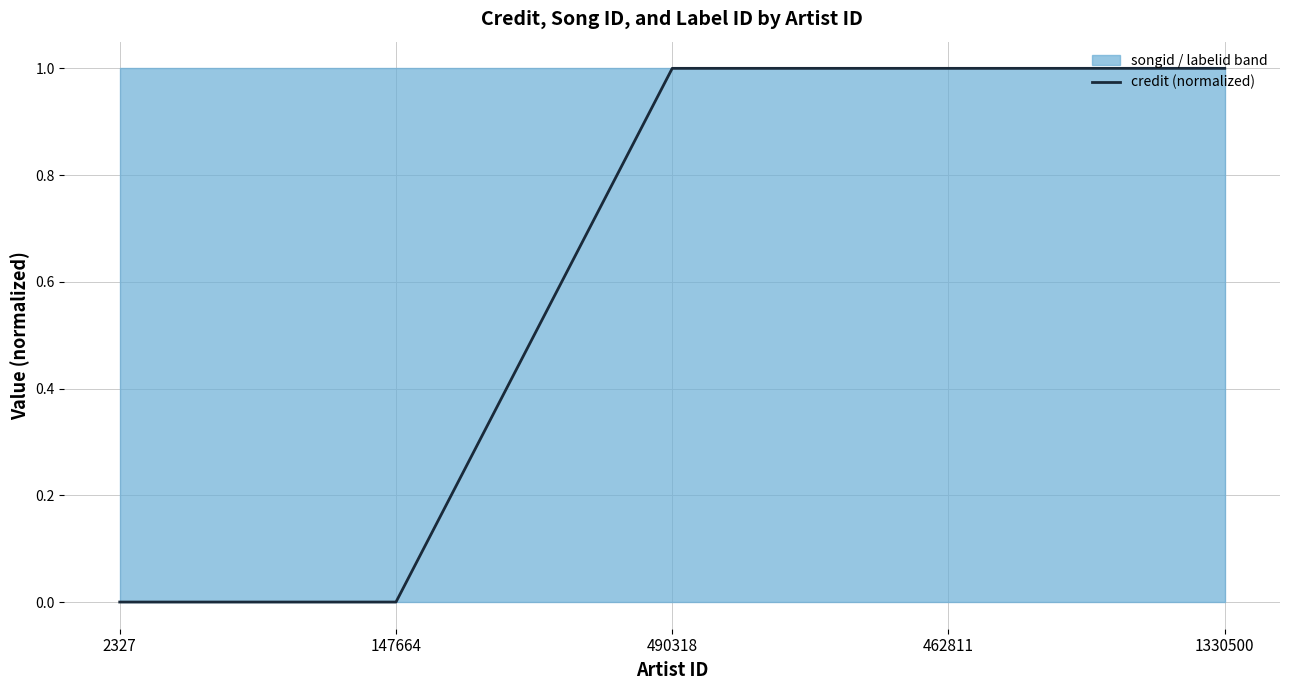

Reading right to left, list all the values displayed in this chart.

1	1	1	0	0